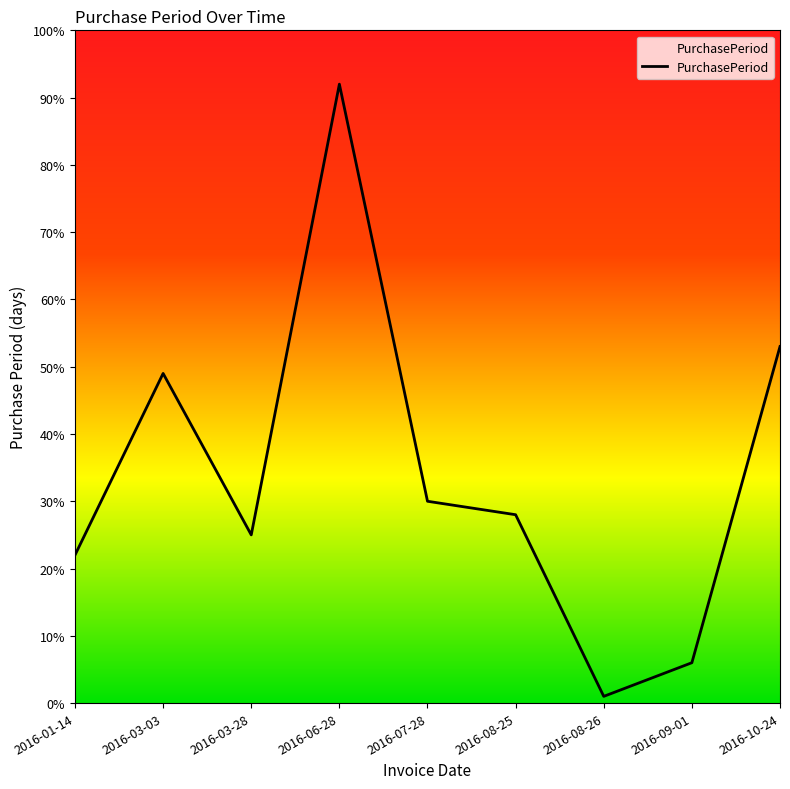

What is the difference between the values at 2016-07-28 and 2016-06-28?

62